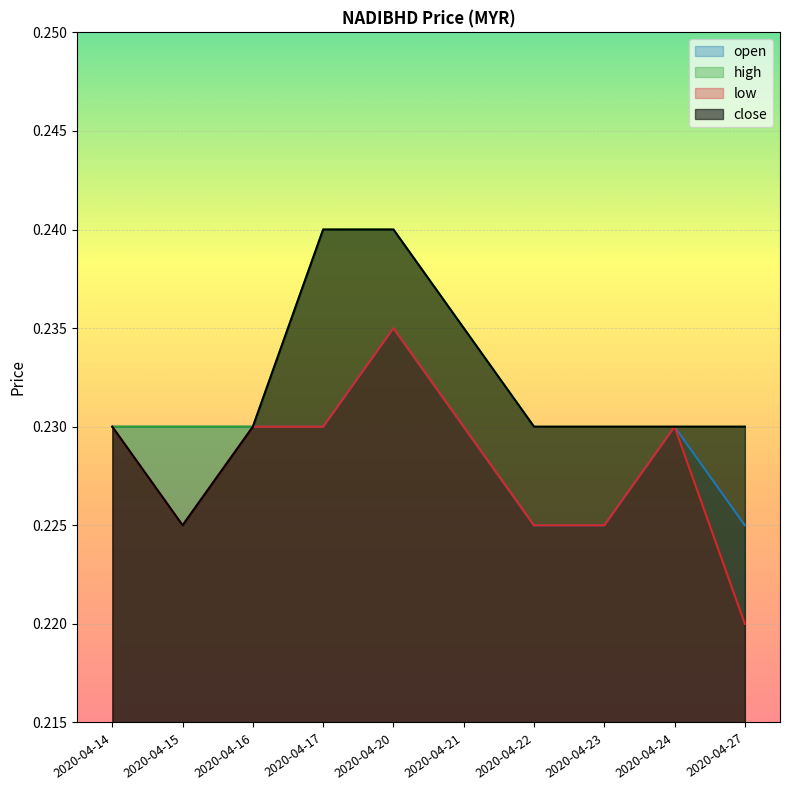

How many series are shown in this chart?

4